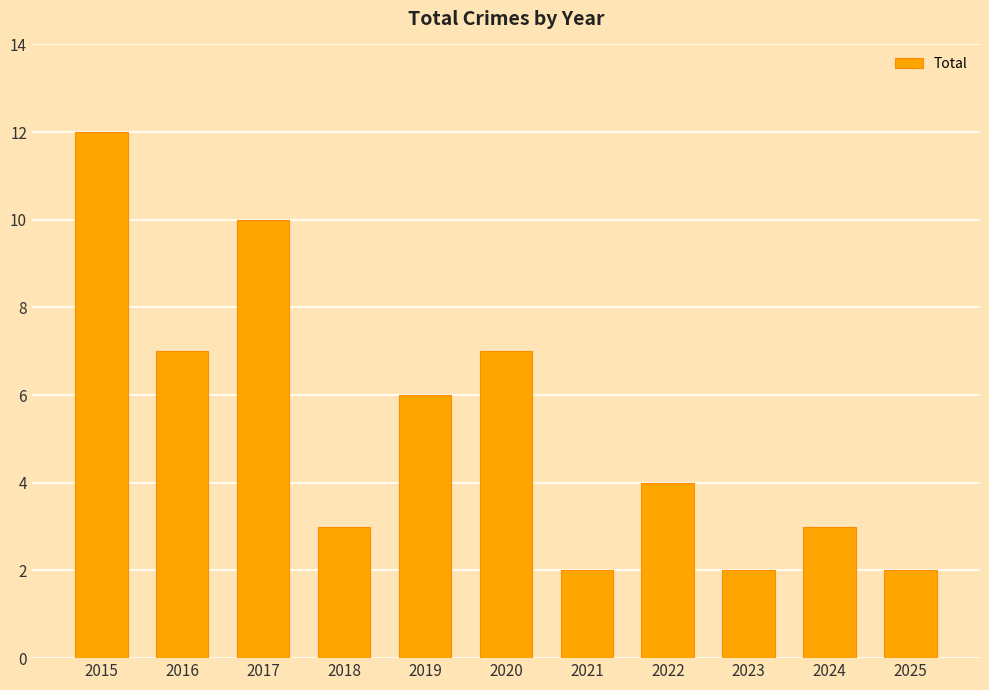

Does the chart contain stacked bars?

No